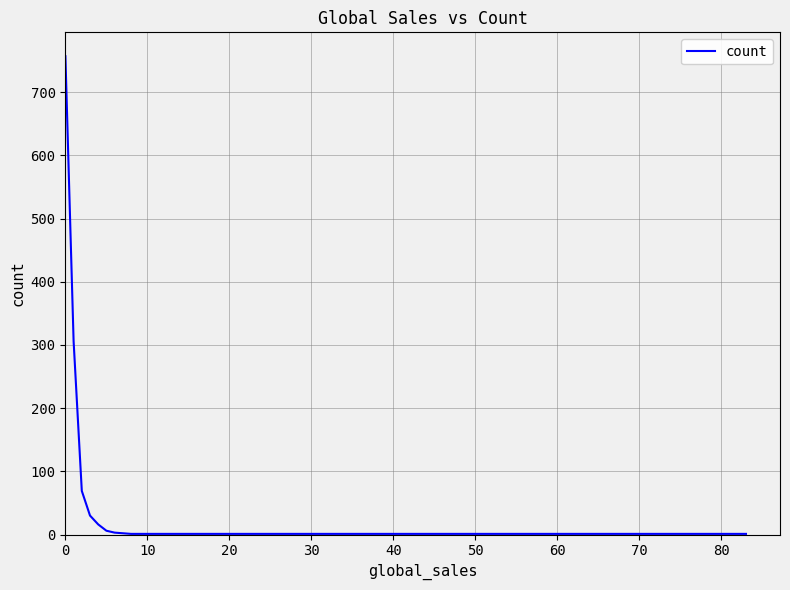

What is the greatest value displayed?

757